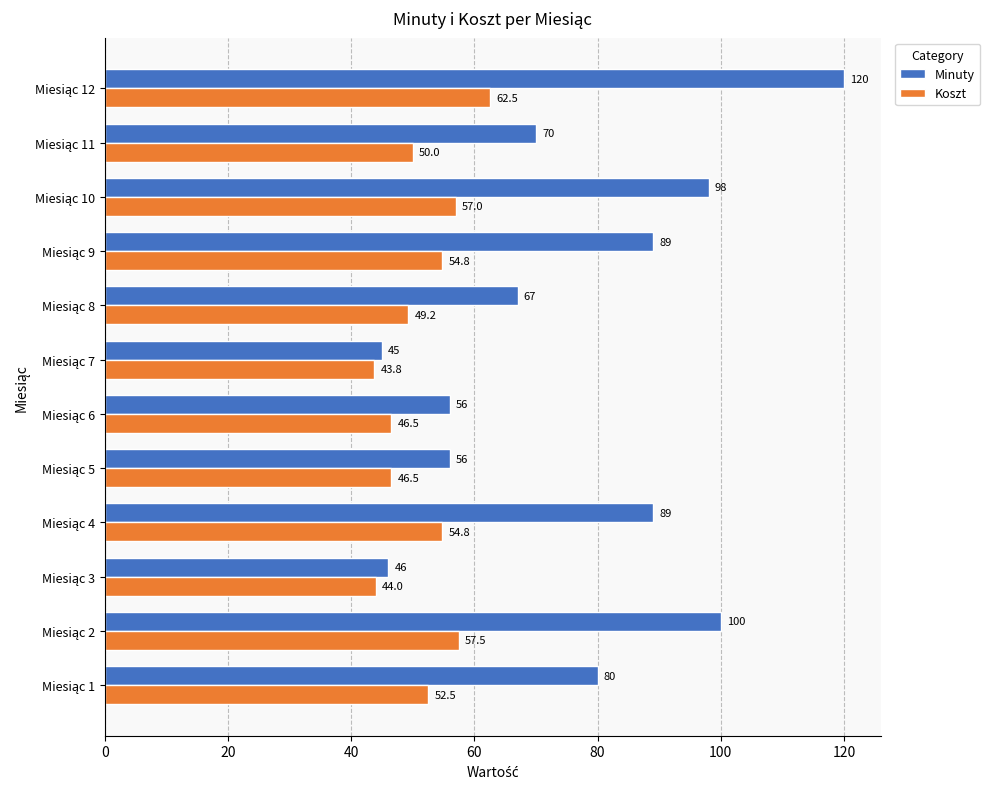

What are all the series names shown in the legend?

Minuty, Koszt